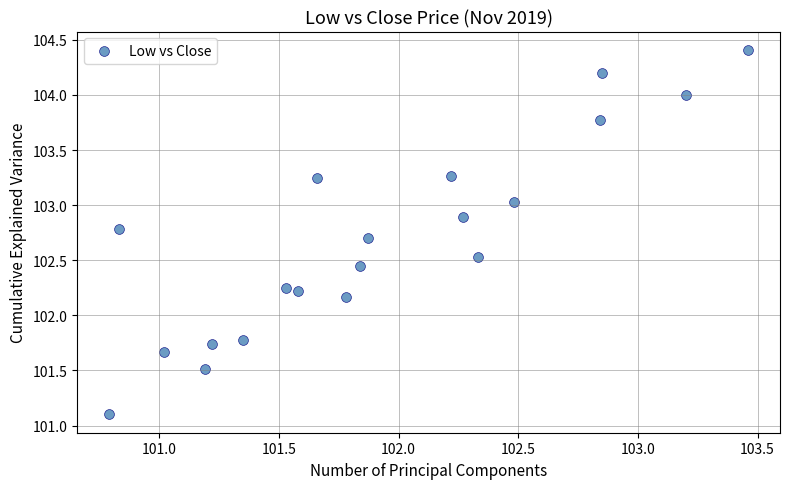

What is the range of X values (max minus min)?

2.7